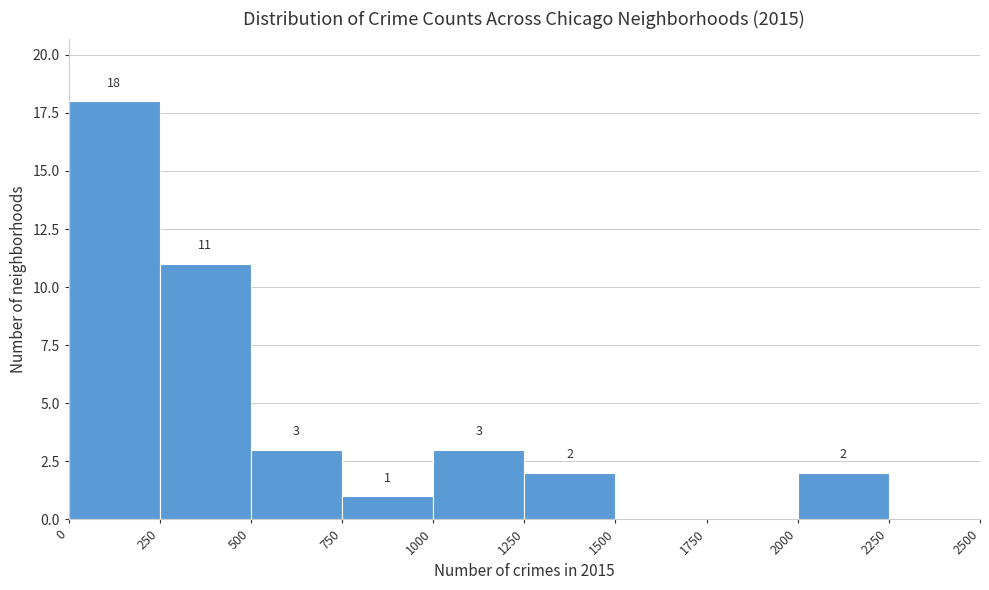

Over which range of the x-axis is the bar tallest?

0 to 250